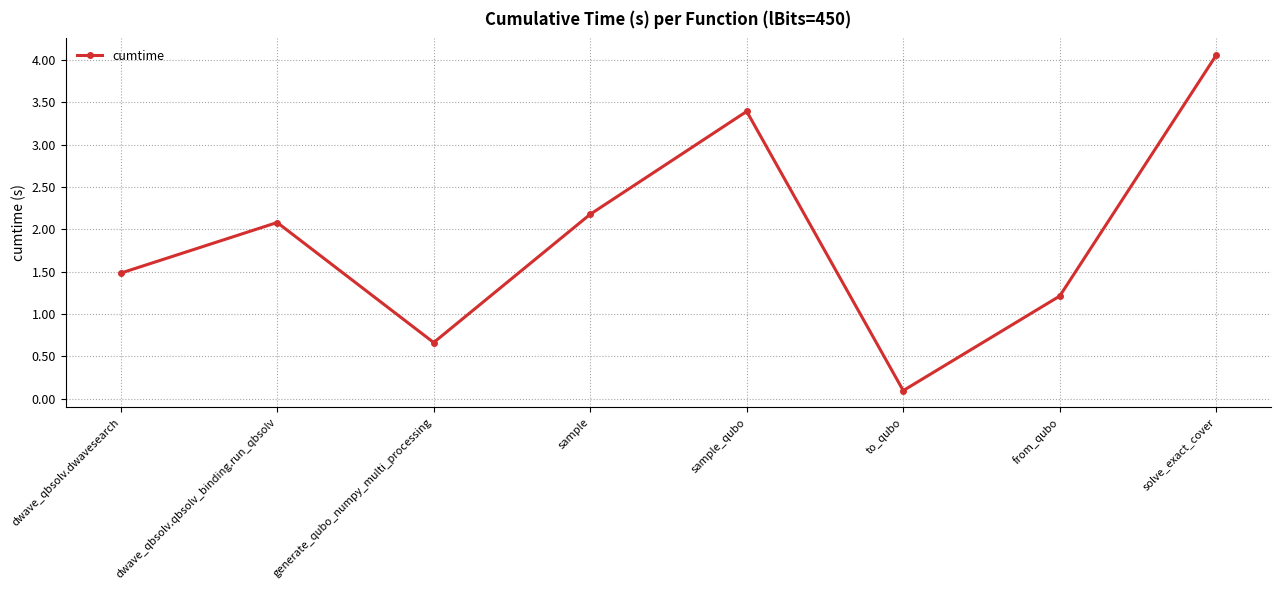

How many data points are less than 2?

4